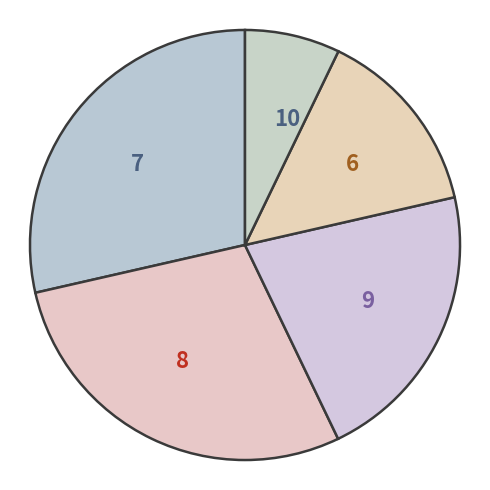

Is it true that 9 is 21% of the pie?

True